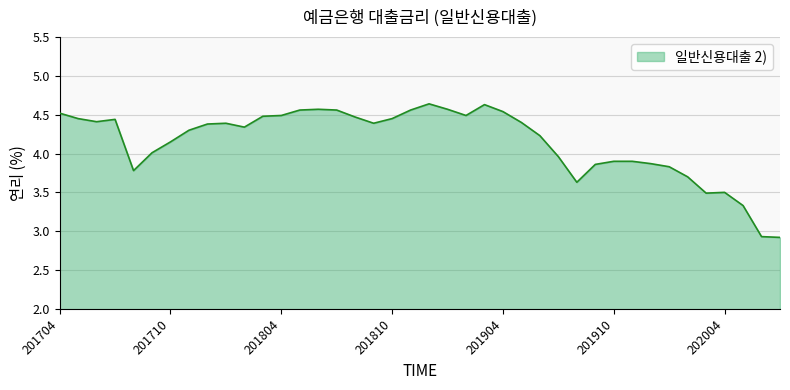

What is the difference between the maximum and minimum values?

1.7